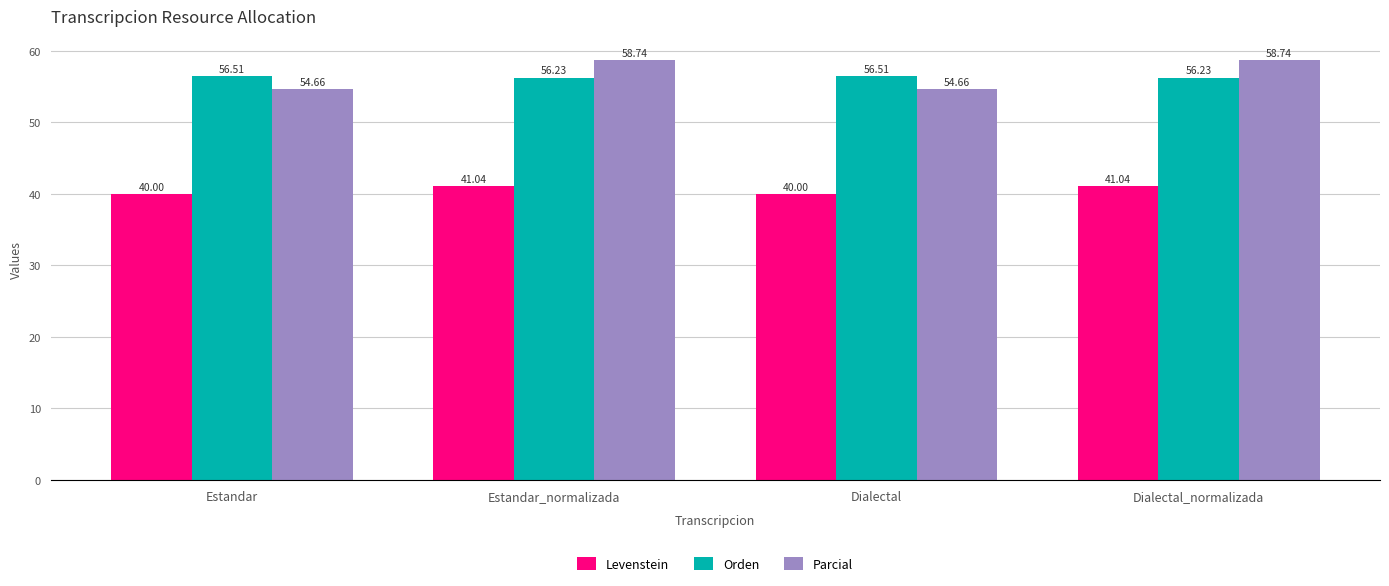

What is the label of the 2nd bar from the right?

Dialectal